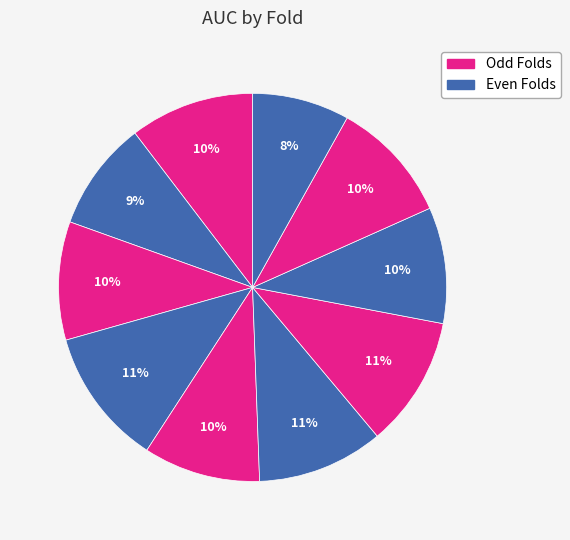

How many slices are in this pie chart?

10